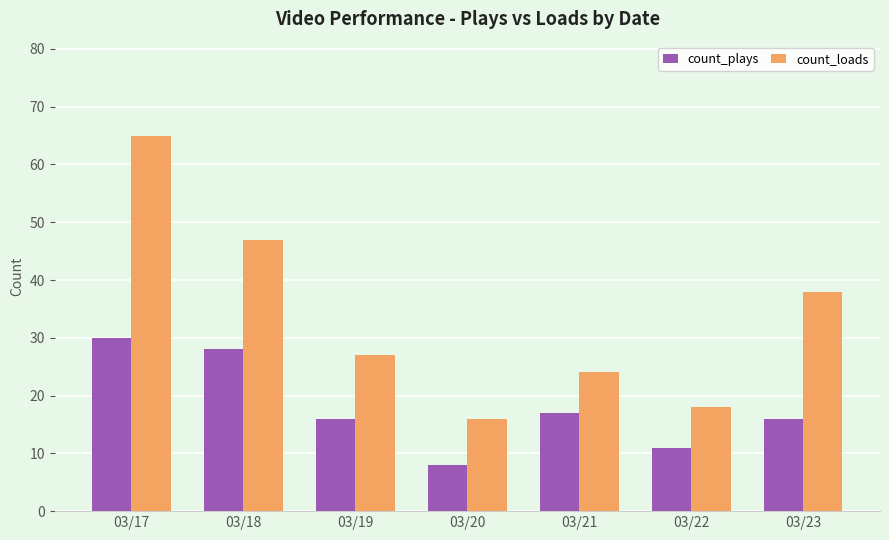

Between 03/18 and 03/19, which series saw the biggest shift?

count_loads